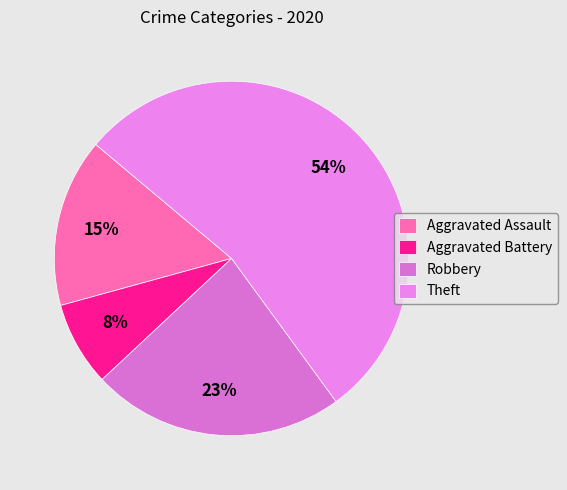

To the nearest percent, what percentage of the pie is Theft?

54%